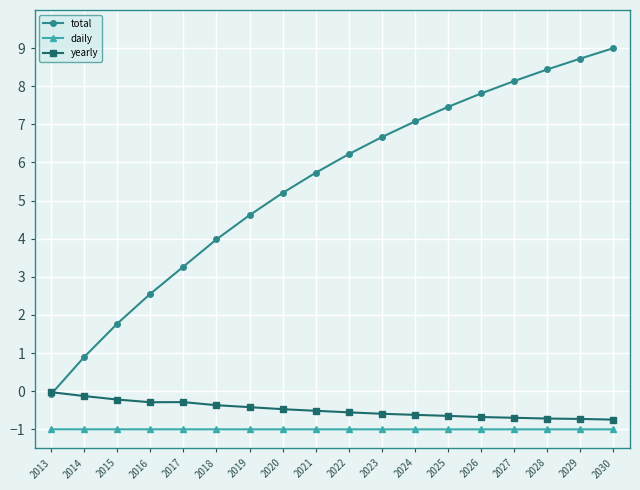

True or false: total has more than 2 interior local peaks.

False